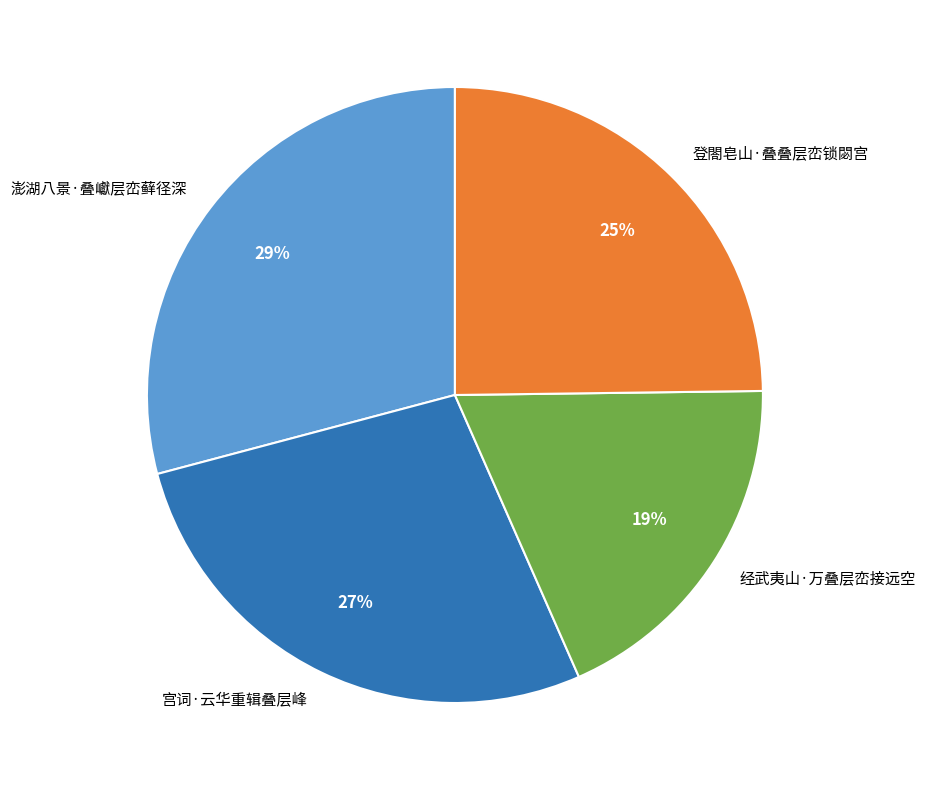

Is there any slice that represents more than half of the pie?

No